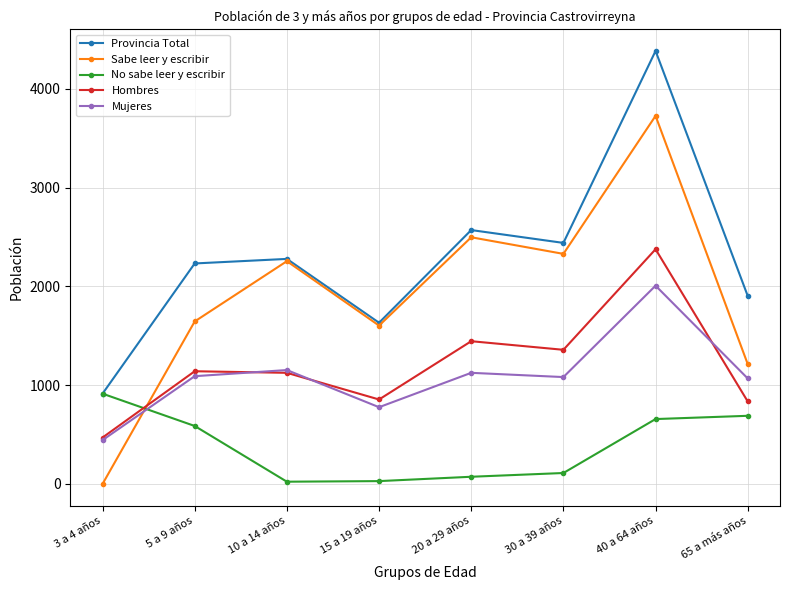

What position from the left is 5 a 9 años?

2